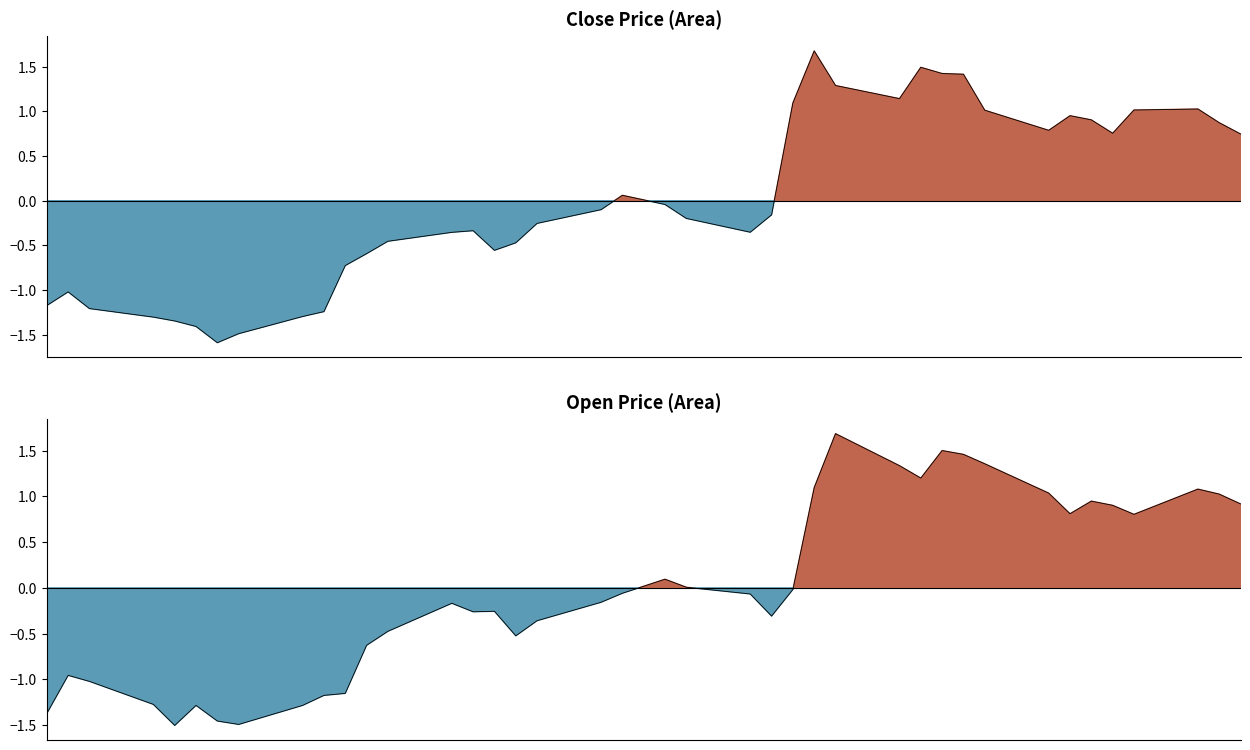

True or false: Close and Open cross at least once.

True